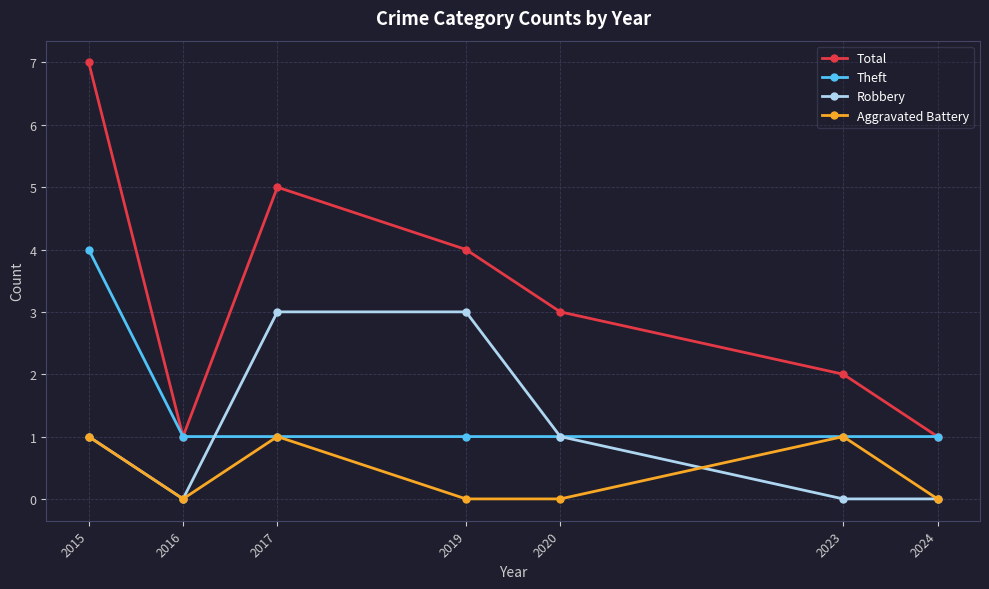

Is it true that Total equals 2 at 2019?

False